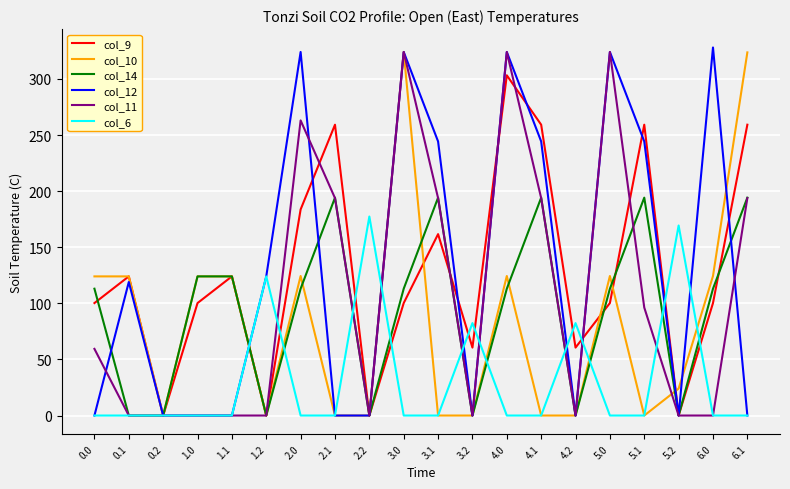

What is the difference between the maximum and minimum values in the col_11 series?

324.0